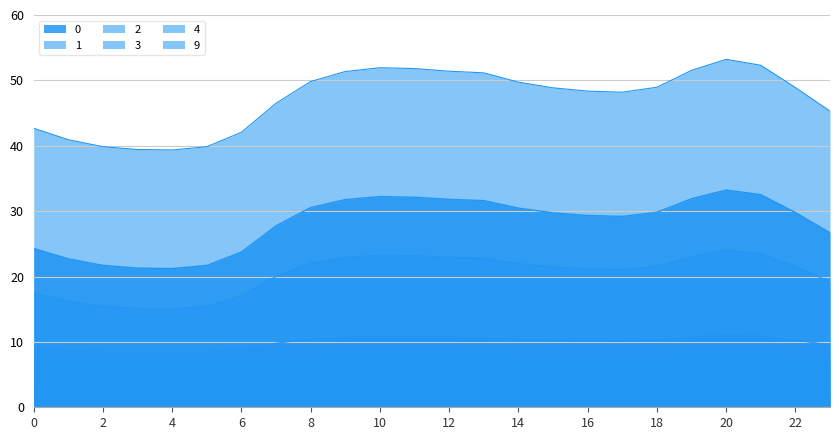

Reading left to right, what are all the values shown in this chart?

0: 0=24.3	1=22.7	2=21.7	3=21.3	4=21.2	5=21.7	6=23.7	7=27.8	8=30.5	9=31.8	10=32.2	11=32.1	12=31.8	13=31.6	14=30.5	15=29.7	16=29.3	17=29.2	18=29.8	19=31.9	20=33.2	21=32.5	22=29.8	23=26.7
1: 0=17.5	1=16.2	2=15.4	3=15.1	4=15.0	5=15.4	6=17.0	7=20.0	8=22.0	9=22.9	10=23.3	11=23.2	12=23.0	13=22.8	14=22.0	15=21.5	16=21.2	17=21.0	18=21.5	19=23.0	20=24.0	21=23.5	22=21.5	23=19.2
2: 0=3.2	1=3.1	2=3.0	3=3.0	4=3.0	5=3.0	6=3.2	7=3.4	8=3.6	9=3.7	10=3.7	11=3.7	12=3.7	13=3.6	14=3.6	15=3.5	16=3.5	17=3.5	18=3.5	19=3.7	20=3.7	21=3.7	22=3.5	23=3.3
3: 0=9.0	1=8.7	2=8.5	3=8.4	4=8.3	5=8.5	6=8.9	7=9.8	8=10.4	9=10.7	10=10.9	11=10.8	12=10.8	13=10.7	14=10.4	15=10.3	16=10.2	17=10.1	18=10.3	19=10.8	20=11.1	21=10.9	22=10.3	23=9.6
4: 0=42.7	1=40.9	2=39.9	3=39.4	4=39.4	5=39.9	6=42.1	7=46.5	8=49.8	9=51.4	10=51.9	11=51.8	12=51.4	13=51.2	14=49.7	15=48.9	16=48.4	17=48.2	18=49.0	19=51.5	20=53.2	21=52.3	22=48.9	23=45.3
9: 0=6.8	1=6.7	2=6.6	3=6.6	4=6.6	5=6.6	6=6.8	7=7.1	8=7.4	9=7.6	10=7.6	11=7.6	12=7.6	13=7.5	14=7.4	15=7.3	16=7.3	17=7.3	18=7.3	19=7.6	20=7.7	21=7.6	22=7.3	23=7.0